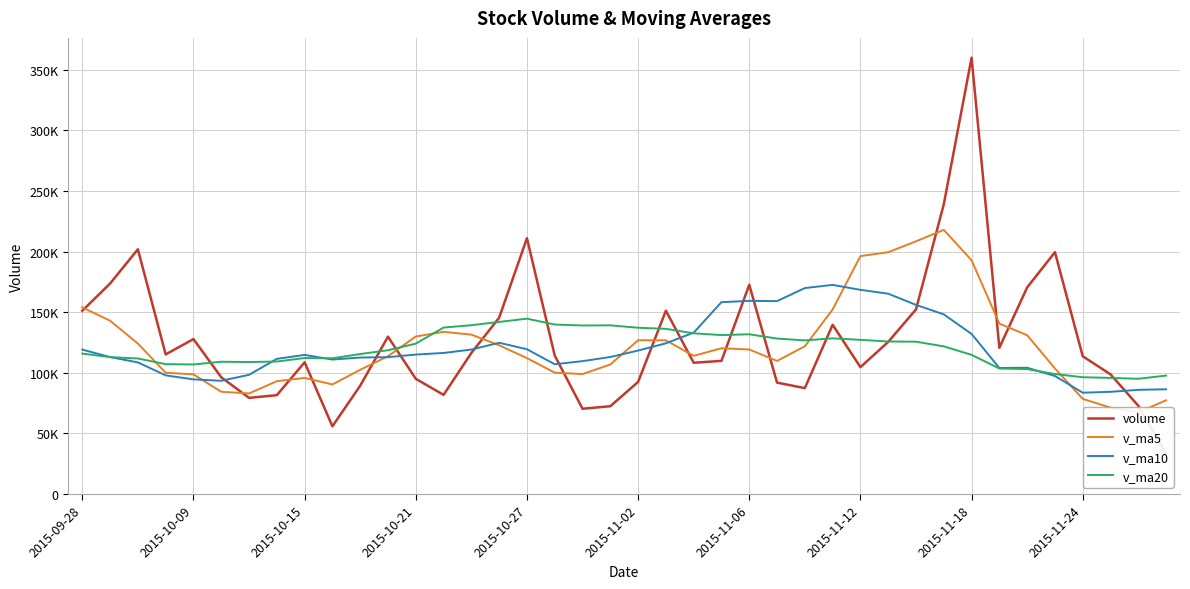

What is the maximum value for volume?

360038.1